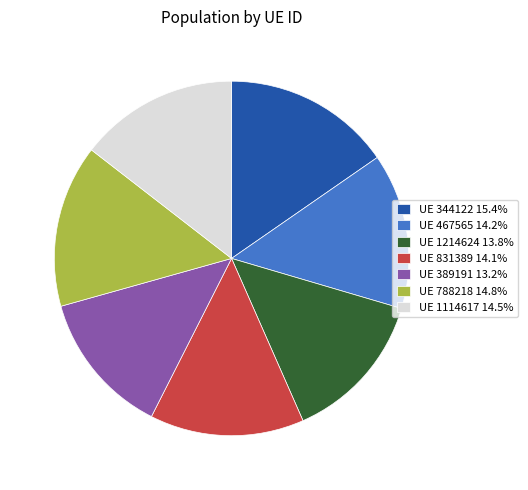

How many segments does this pie chart have?

7